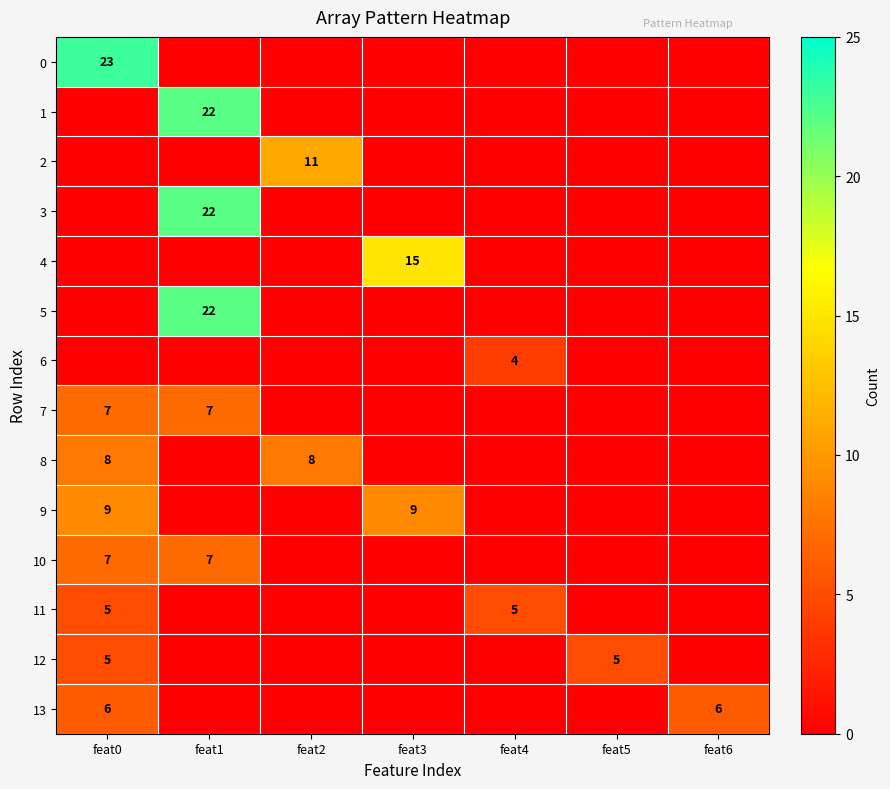

Is it true that 12 equals 5 at feat0?

True